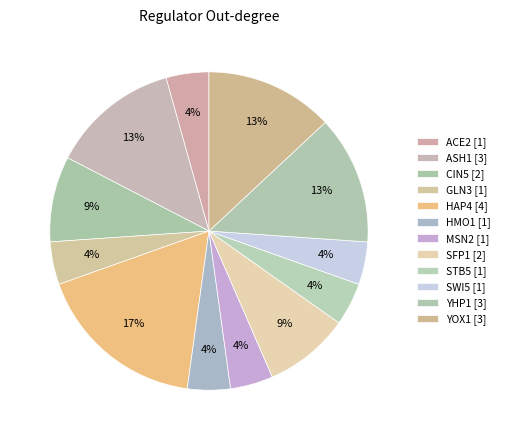

Count the number of slices in the pie.

12